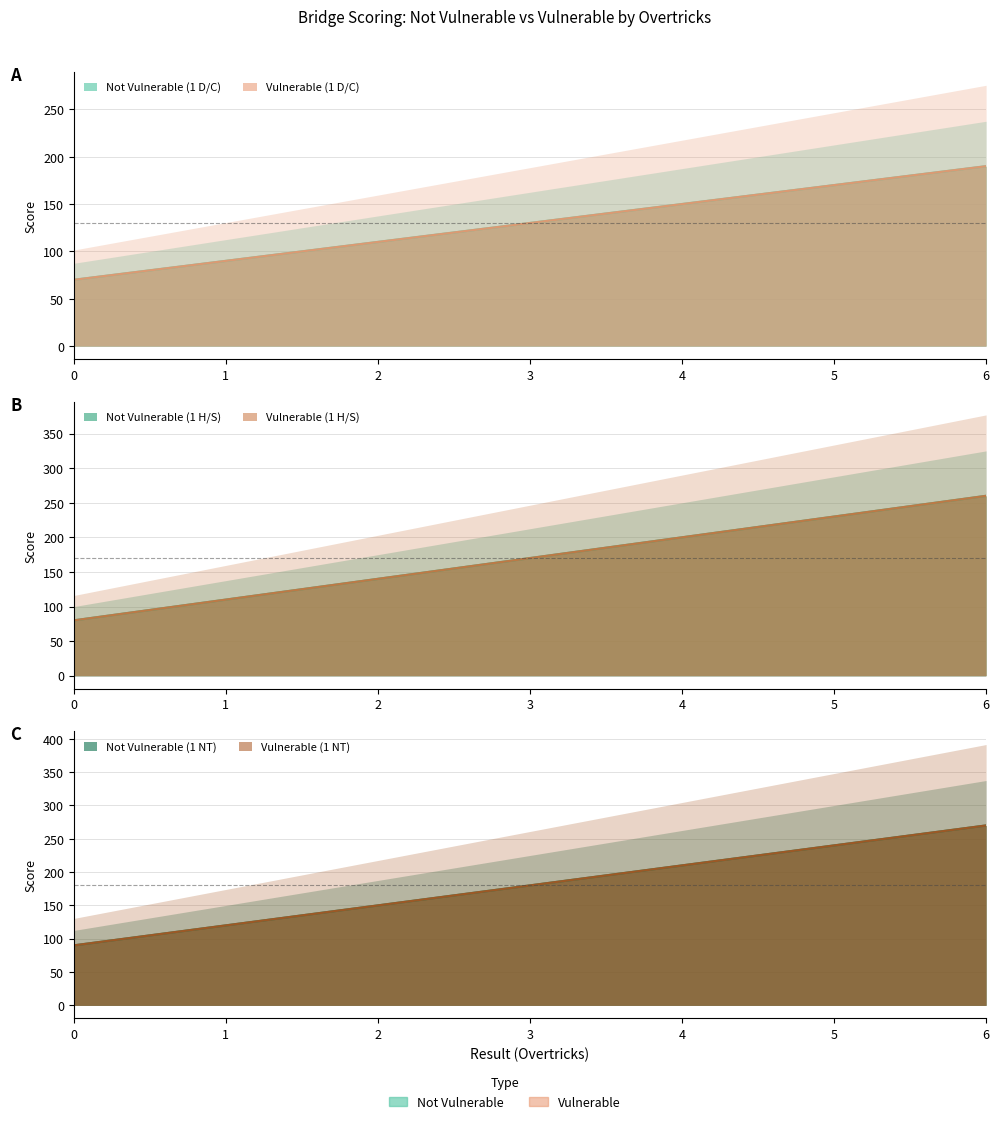

What is the sum of all 1 D/C Vulnerable values?

910